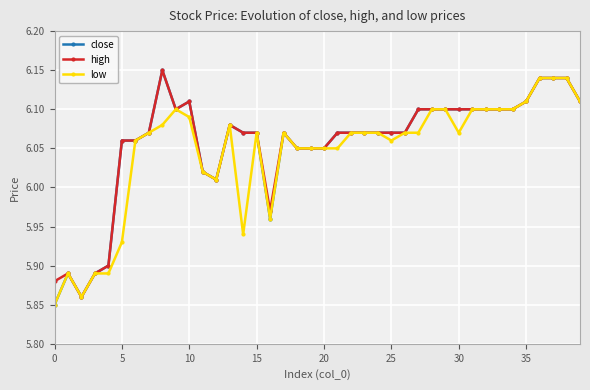

Which series has the widest spread of values?

close